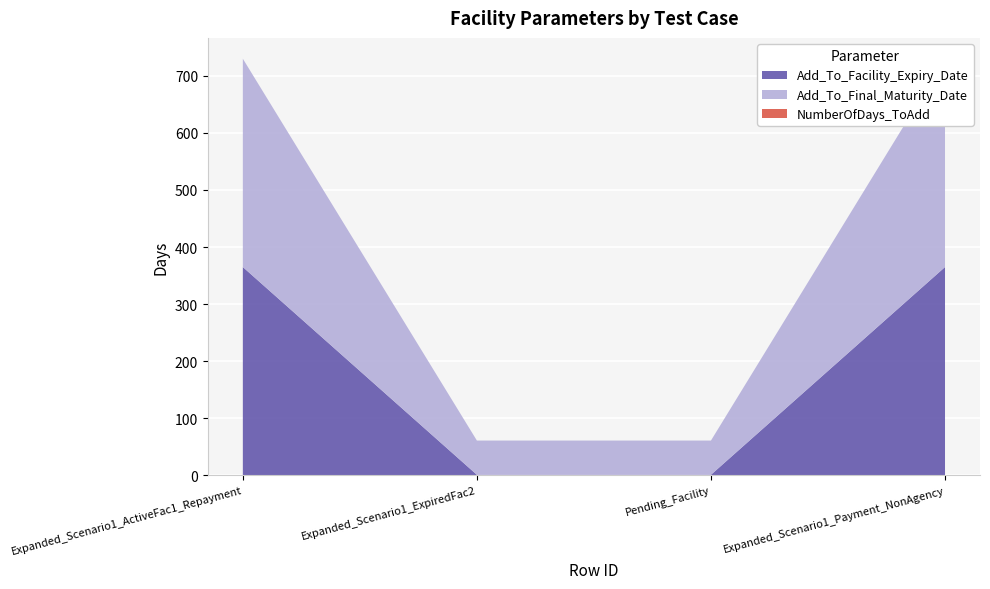

What is the spread (max minus min) of values at 3?

60